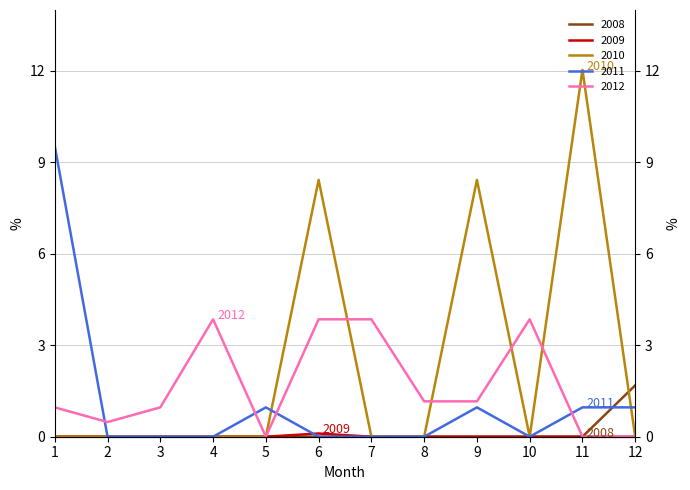

Where is 2009 nearest to the value 0?

1